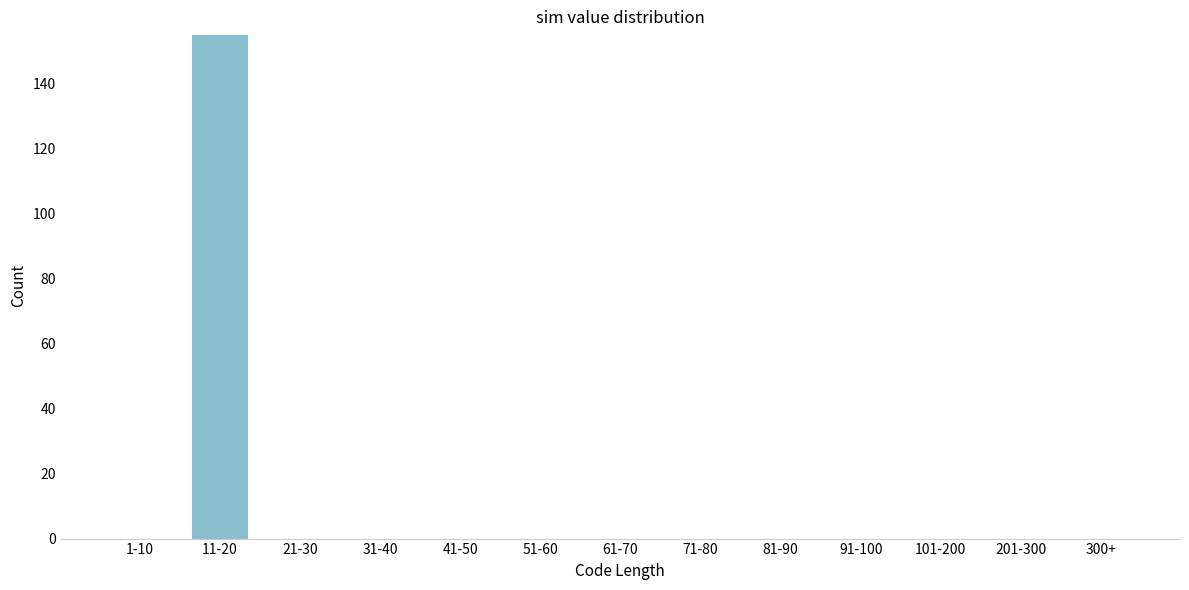

Reading left to right, extract all data points from this chart.

1-10=0	11-20=155	21-30=0	31-40=0	41-50=0	51-60=0	61-70=0	71-80=0	81-90=0	91-100=0	101-200=0	201-300=0	300+=0